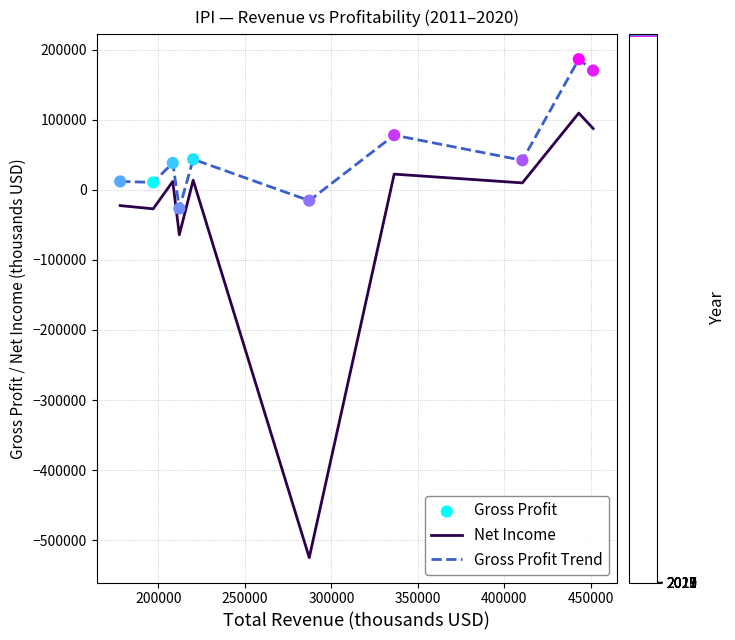

Which series has the largest range (max minus min)?

Net Income